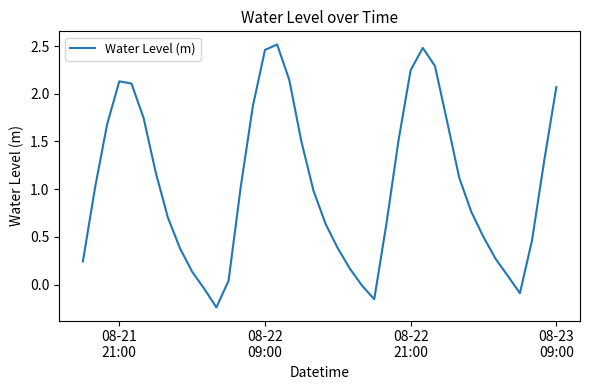

What is the difference between the maximum and minimum values?

2.8